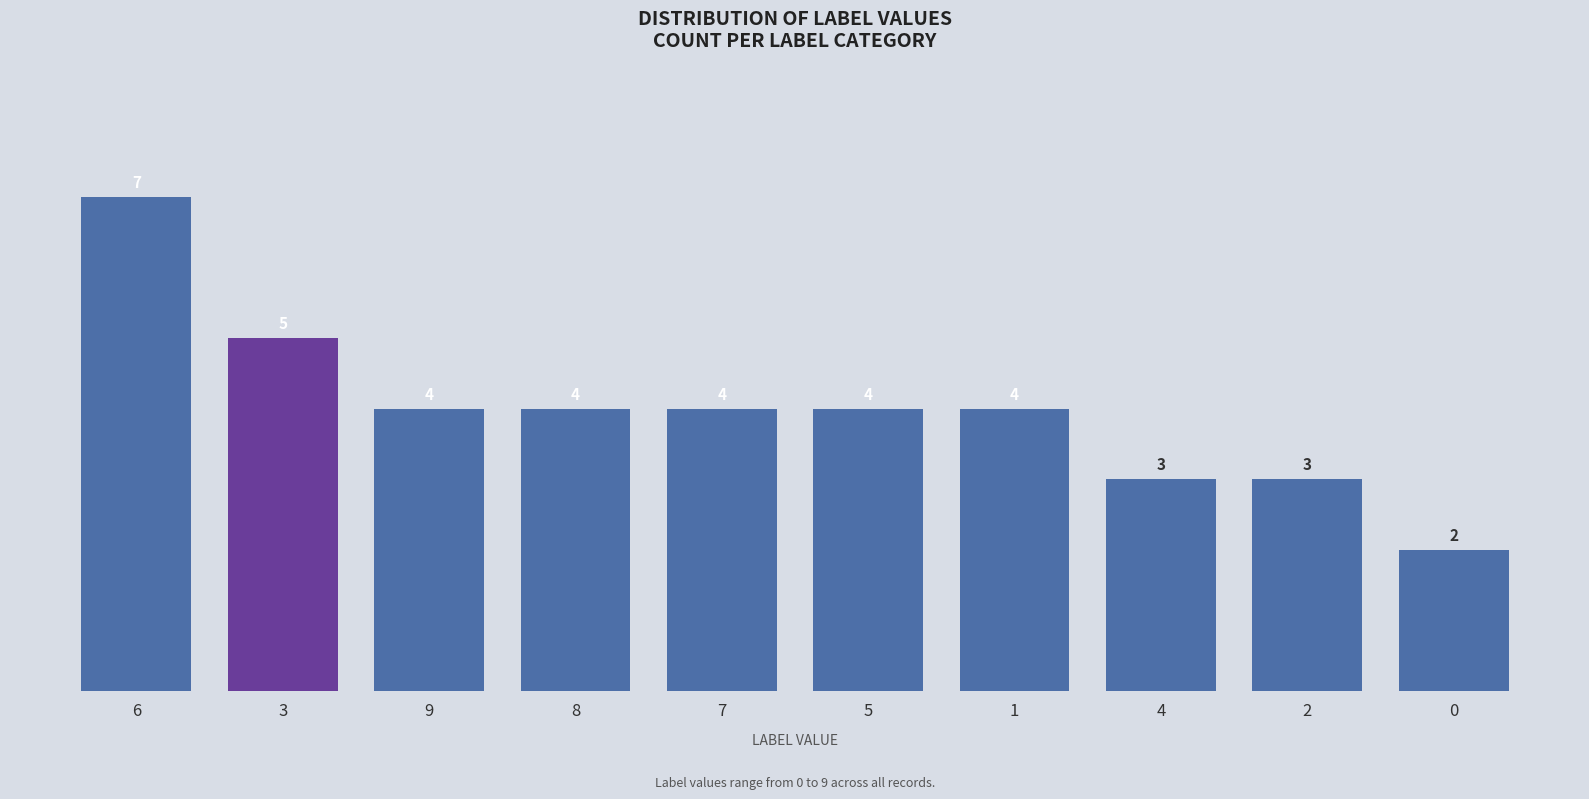

Reading right to left, transcribe all the data shown in this chart.

0=2	2=3	4=3	1=4	5=4	7=4	8=4	9=4	3=5	6=7